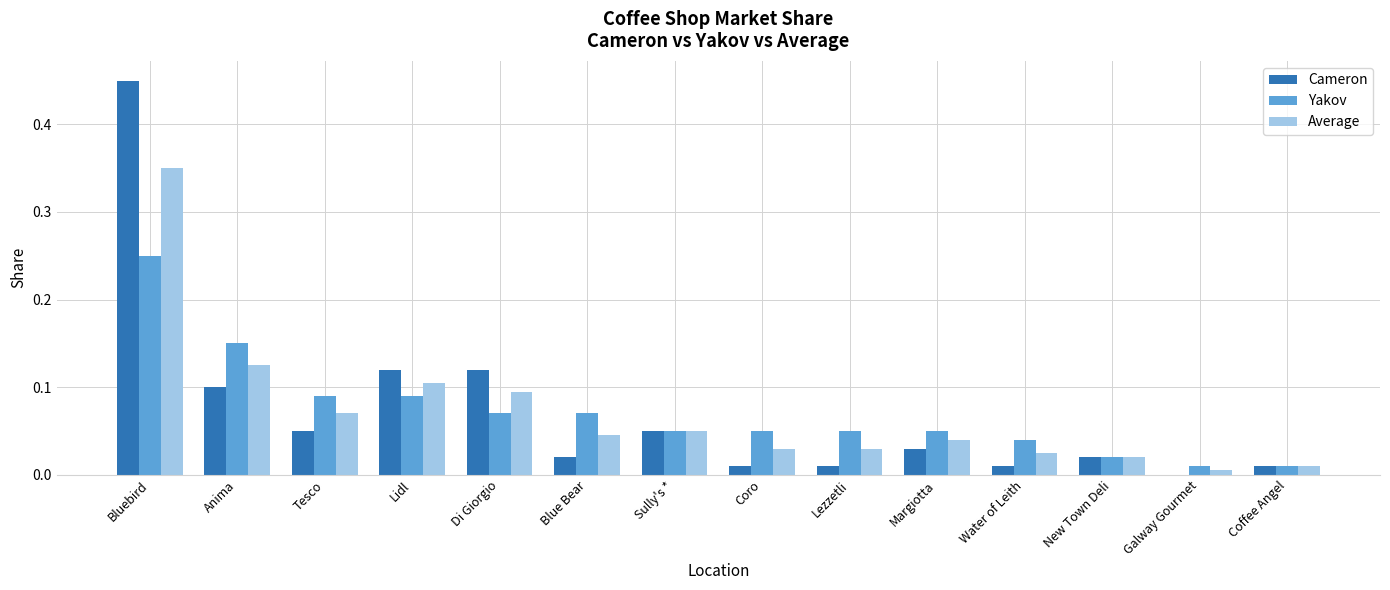

Which label corresponds to the largest value in the chart?

Bluebird